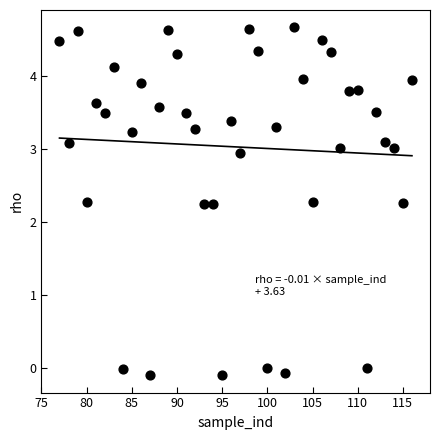

What is the range of Y values (max minus min)?

4.8